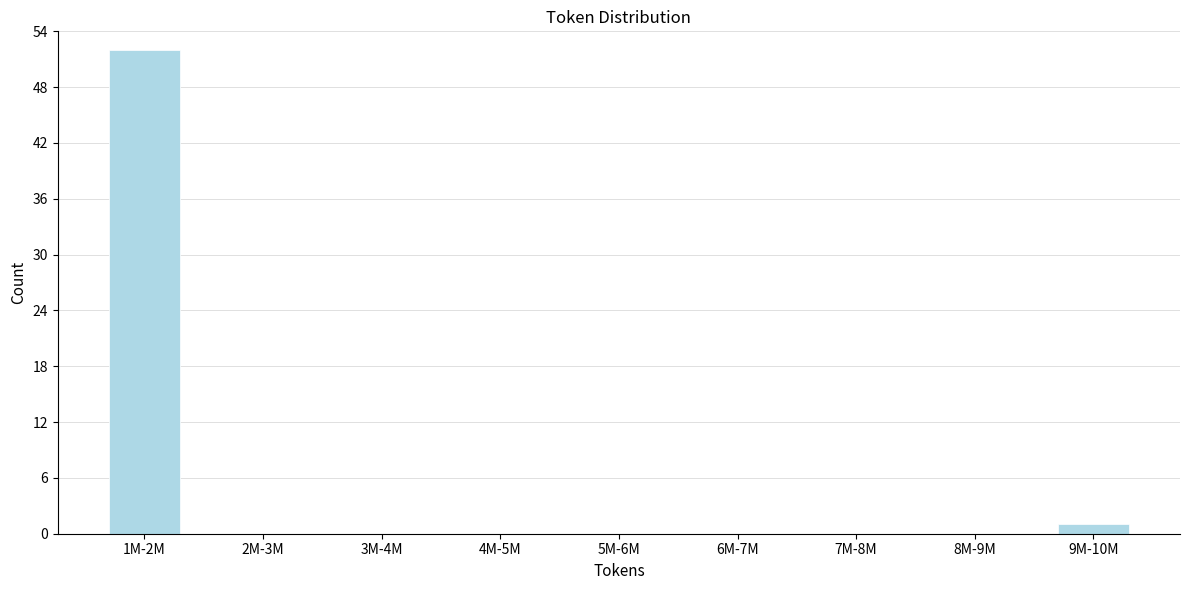

Reading right to left, what are all the values shown in this chart?

9M-10M=1	8M-9M=0	7M-8M=0	6M-7M=0	5M-6M=0	4M-5M=0	3M-4M=0	2M-3M=0	1M-2M=52